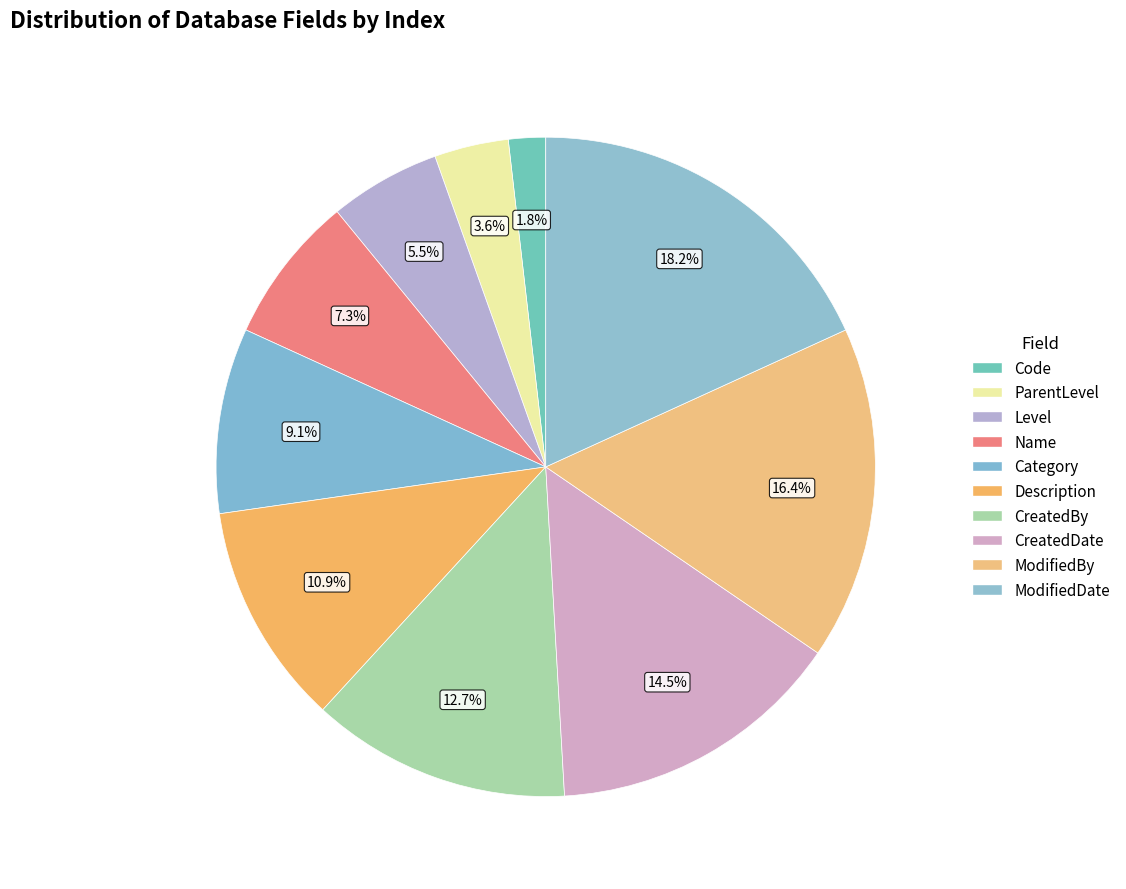

What is the smallest slice in the pie chart?

Code